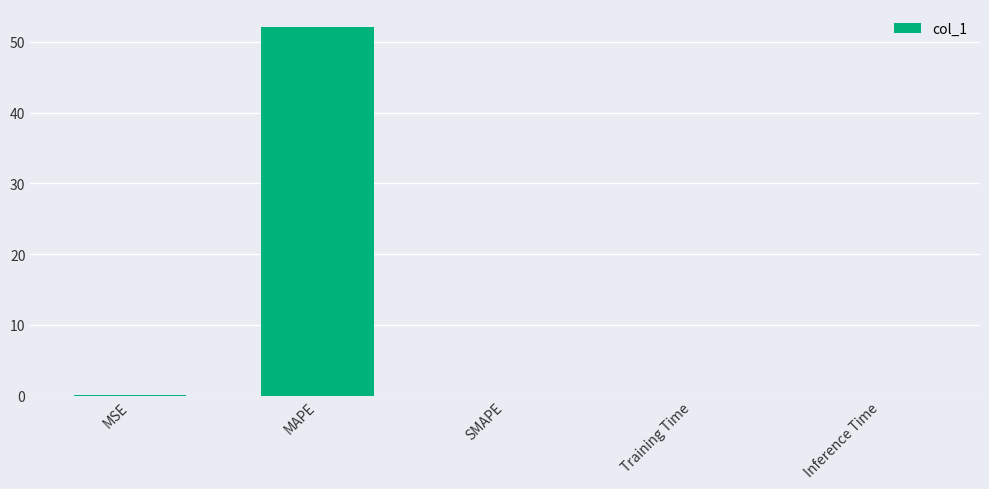

True or false: the data shows 0.0 at SMAPE.

True